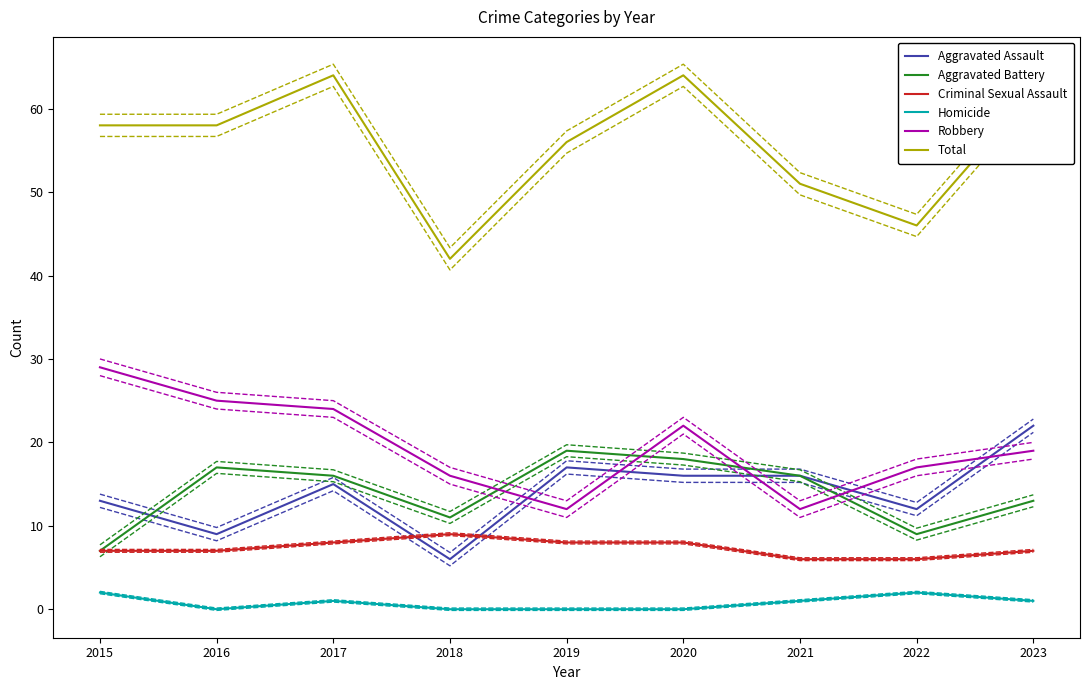

Rank the categories by Aggravated Assault value from highest to lowest.

2023, 2019, 2020, 2021, 2017, 2015, 2022, 2016, 2018